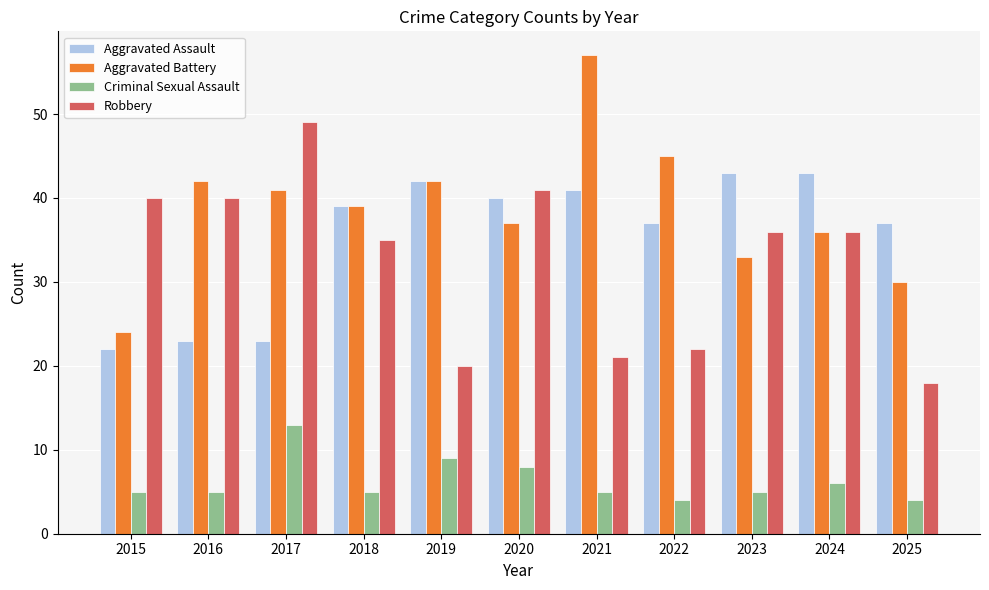

Reading left to right, list all the values displayed in this chart.

Aggravated Assault: 2015=22	2016=23	2017=23	2018=39	2019=42	2020=40	2021=41	2022=37	2023=43	2024=43	2025=37
Aggravated Battery: 2015=24	2016=42	2017=41	2018=39	2019=42	2020=37	2021=57	2022=45	2023=33	2024=36	2025=30
Criminal Sexual Assault: 2015=5	2016=5	2017=13	2018=5	2019=9	2020=8	2021=5	2022=4	2023=5	2024=6	2025=4
Robbery: 2015=40	2016=40	2017=49	2018=35	2019=20	2020=41	2021=21	2022=22	2023=36	2024=36	2025=18